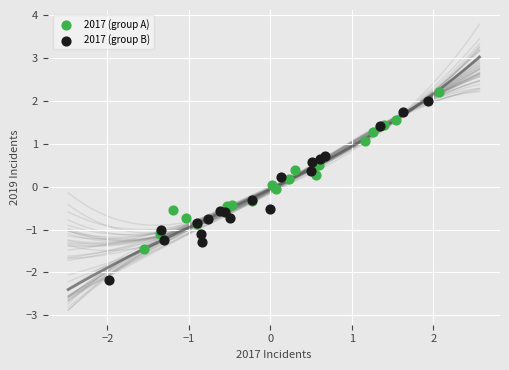

Which series contains the highest Y value?

2017 (group A)